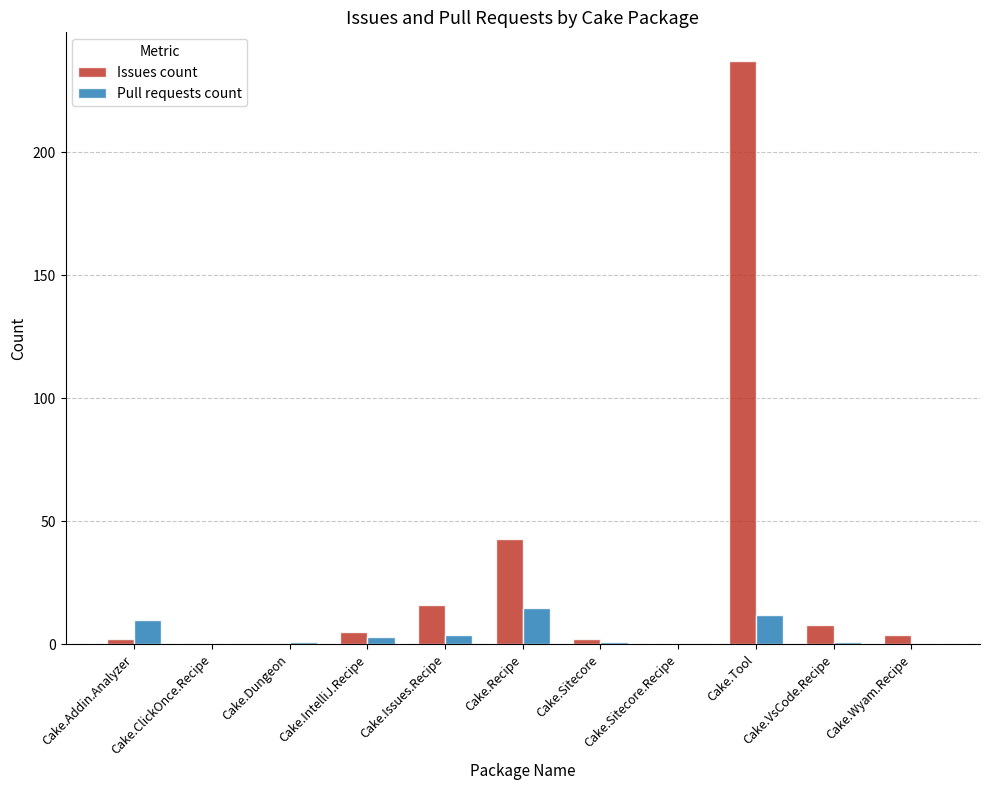

What is the greatest value displayed?

237